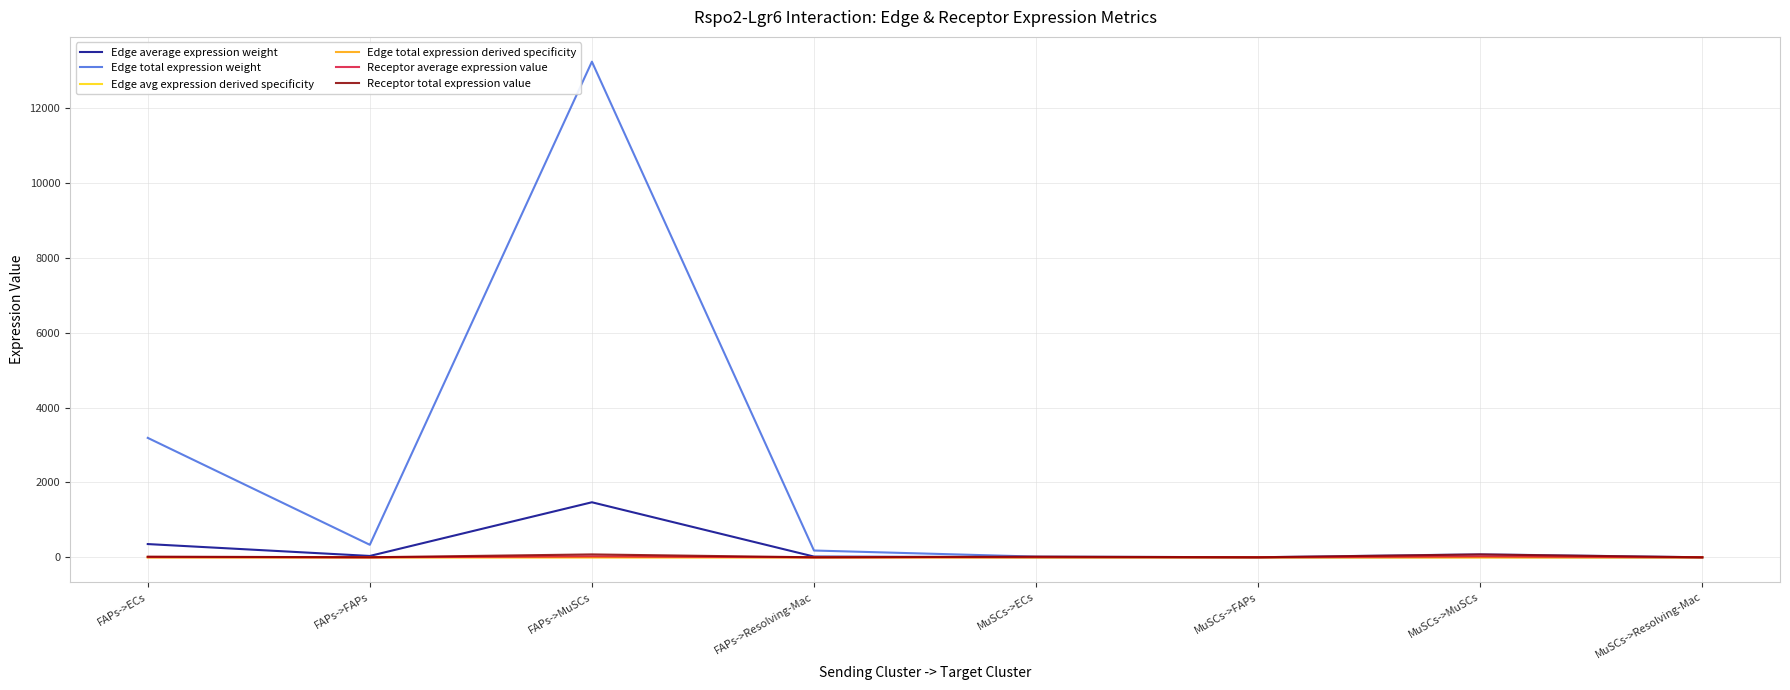

What is the label of the 2nd point from the right?

MuSCs->MuSCs